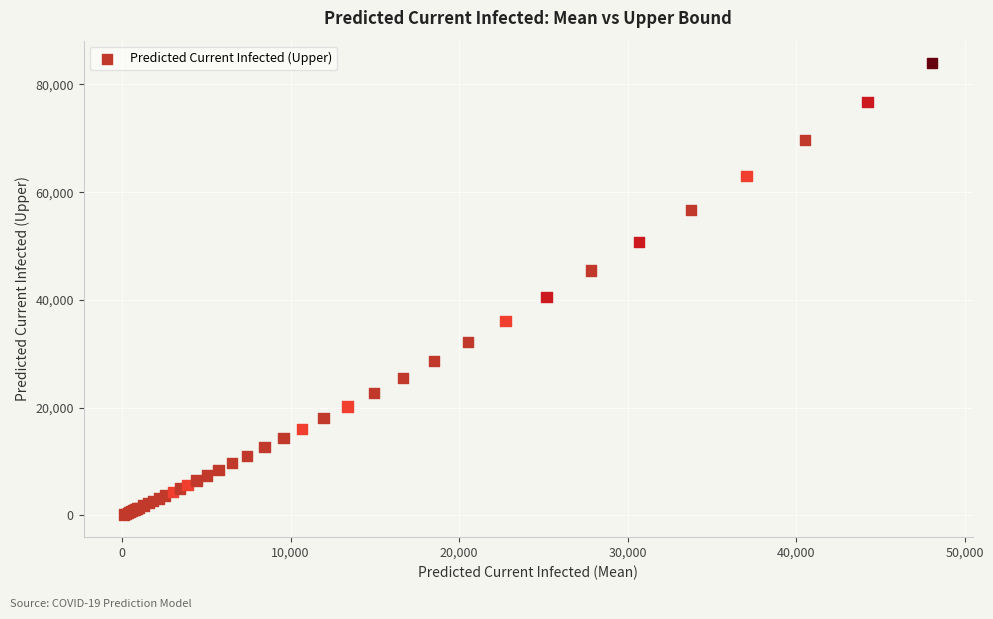

What Y value in the scatter plot is closest to 42045?

40595